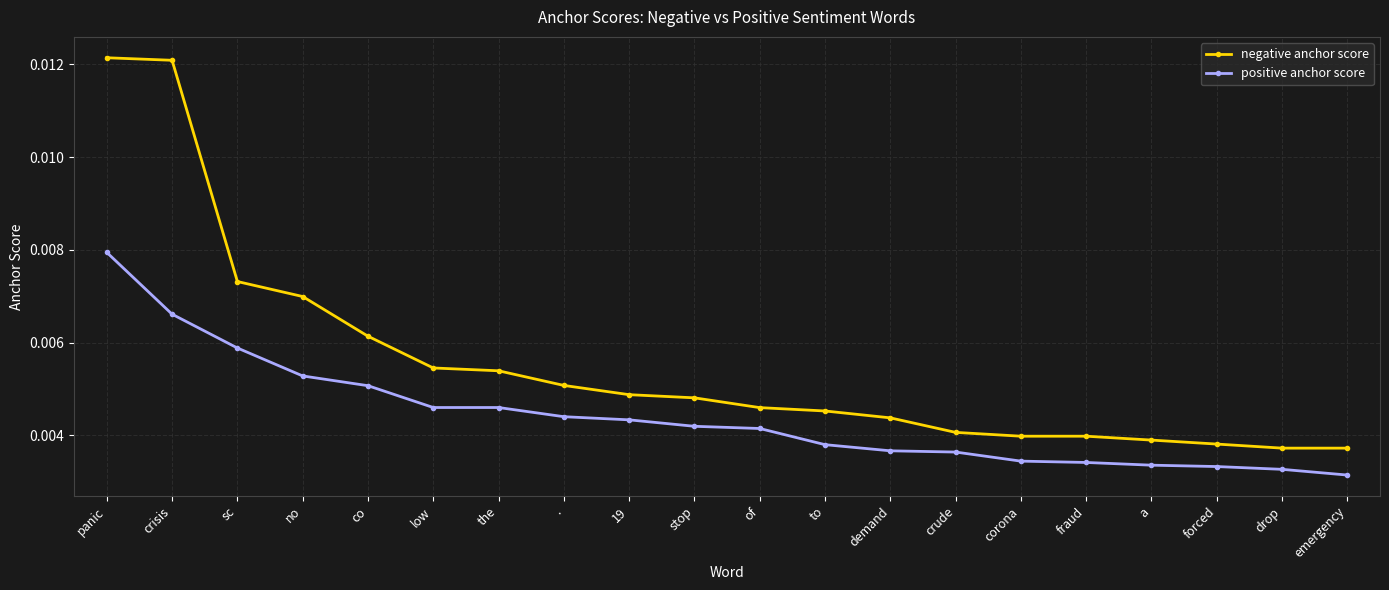

How many distinct data groups are displayed?

2